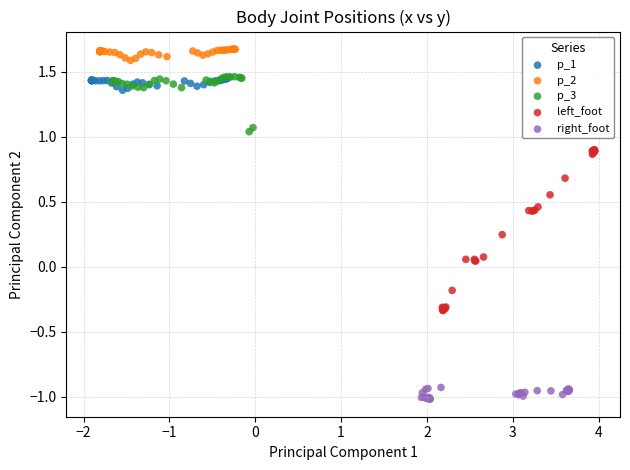

Which series has the largest Y range (max minus min)?

left_foot